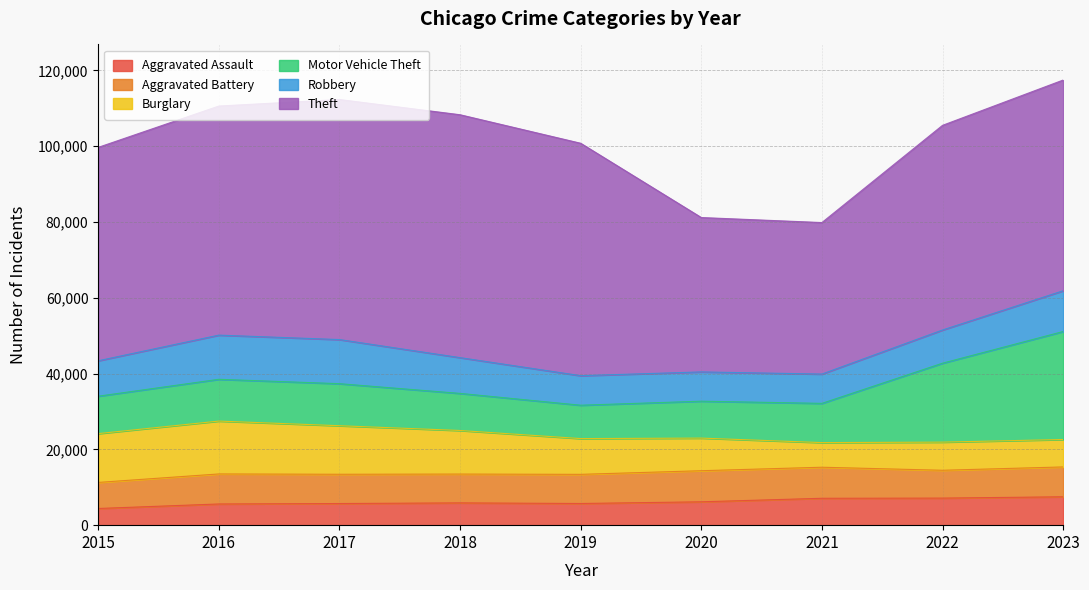

What are all the series names shown in the legend?

Aggravated Assault, Aggravated Battery, Burglary, Motor Vehicle Theft, Robbery, Theft